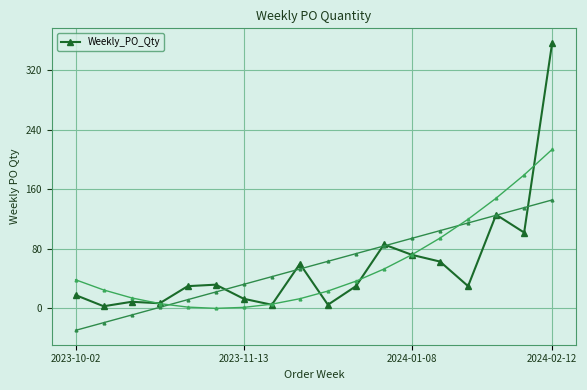

What is the highest value of the Weekly_PO_Qty series?

357